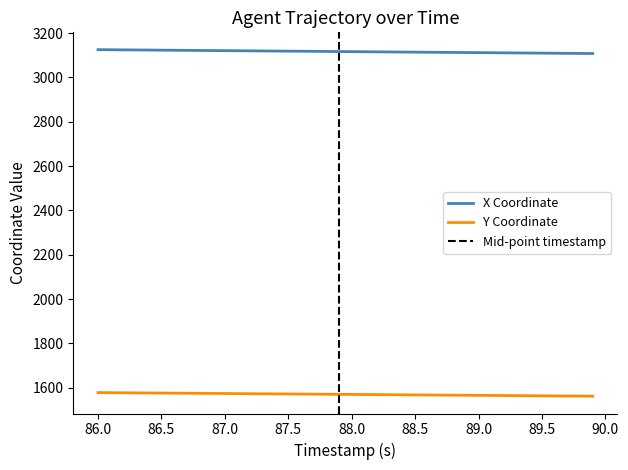

True or false: Y Coordinate and X Coordinate cross at least once.

False